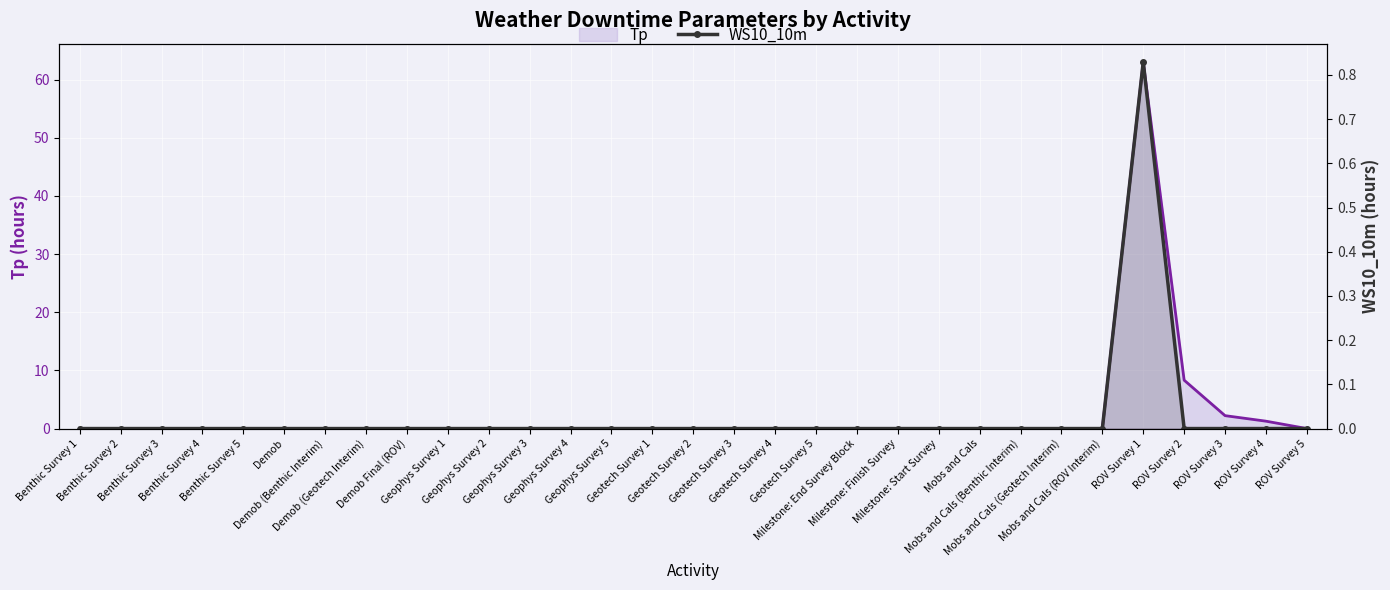

How many lines are shown in the chart?

1